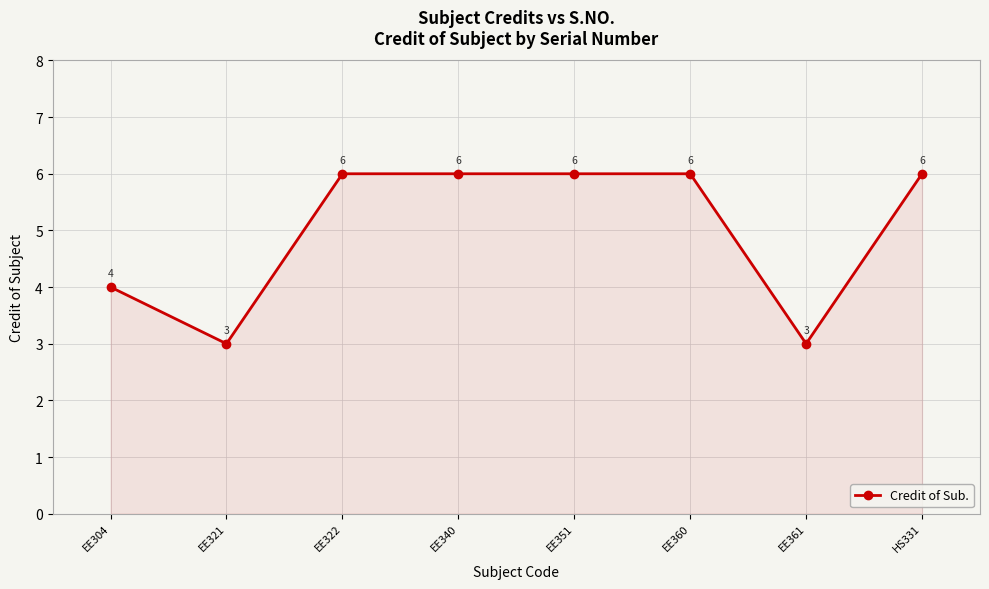

Does the chart have visible grid lines?

Yes